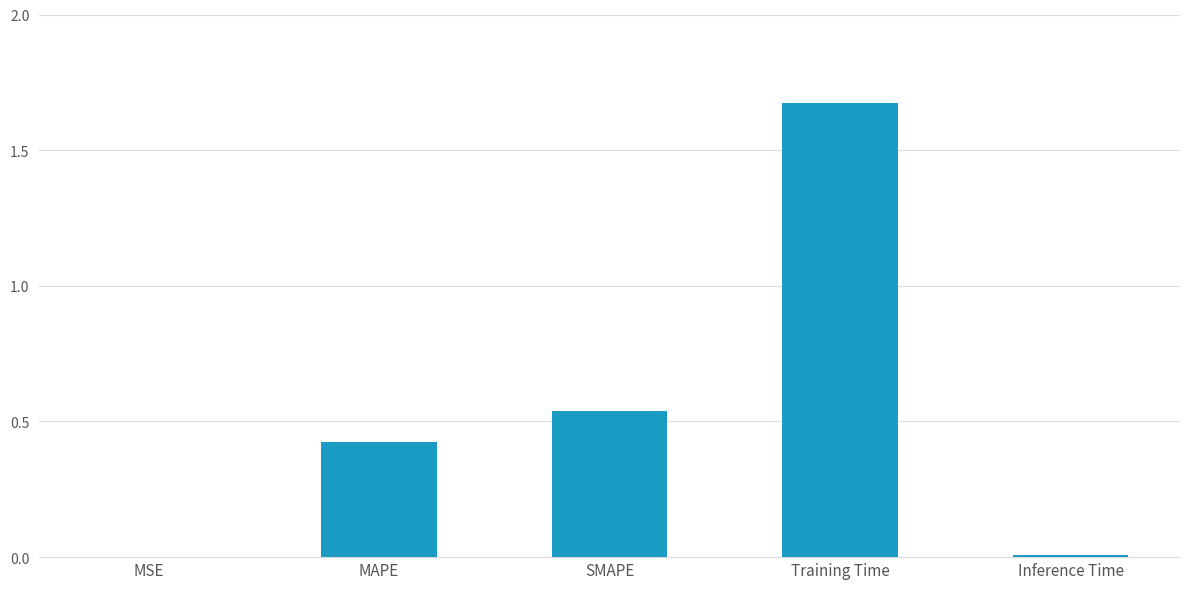

True or false: the data shows 0.0 at Inference Time.

True